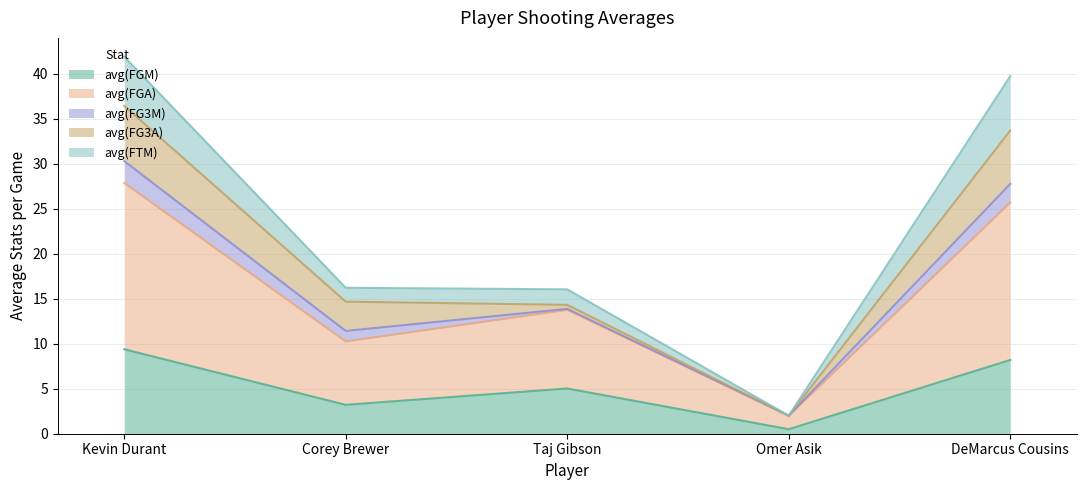

The avg(FTM) series shows 28.2 at Corey Brewer. True or false?

False